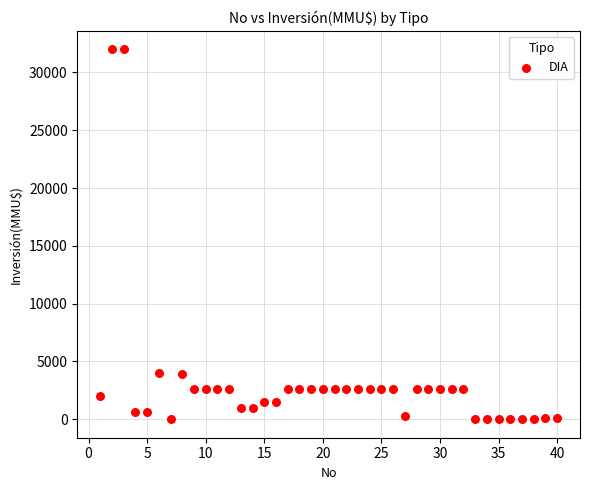

What is the range of X values (max minus min)?

39